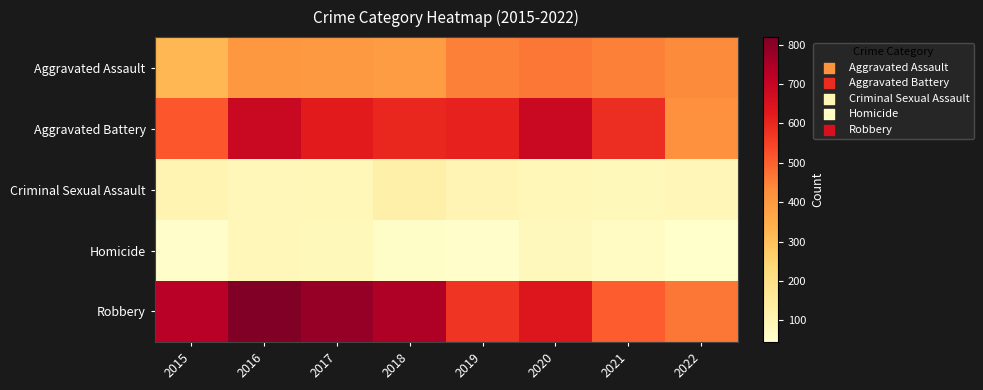

At which category is the sum across all series the highest?

2016